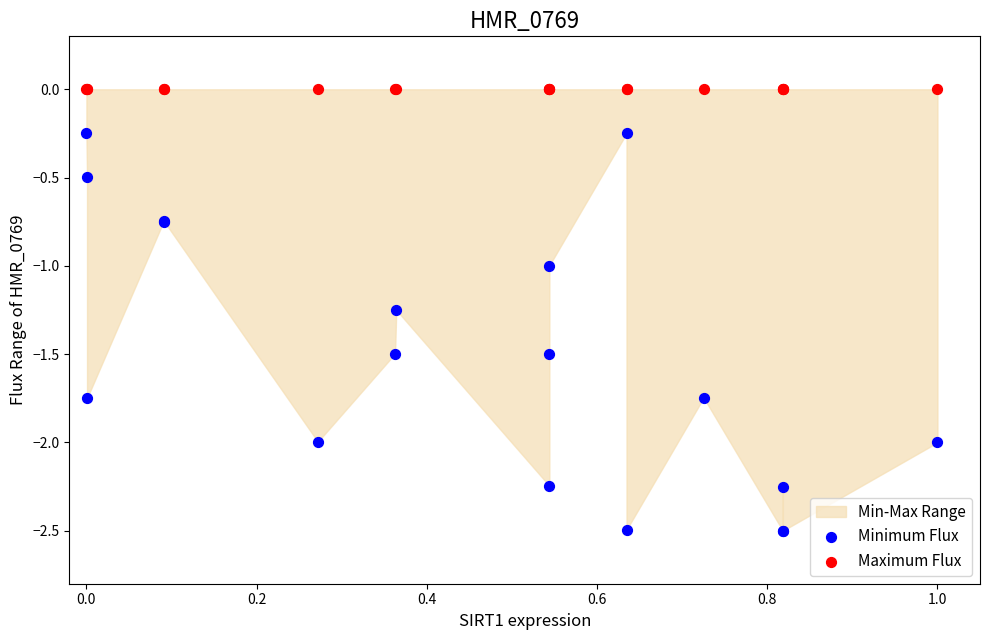

Which series reaches the maximum Y coordinate?

Maximum Flux